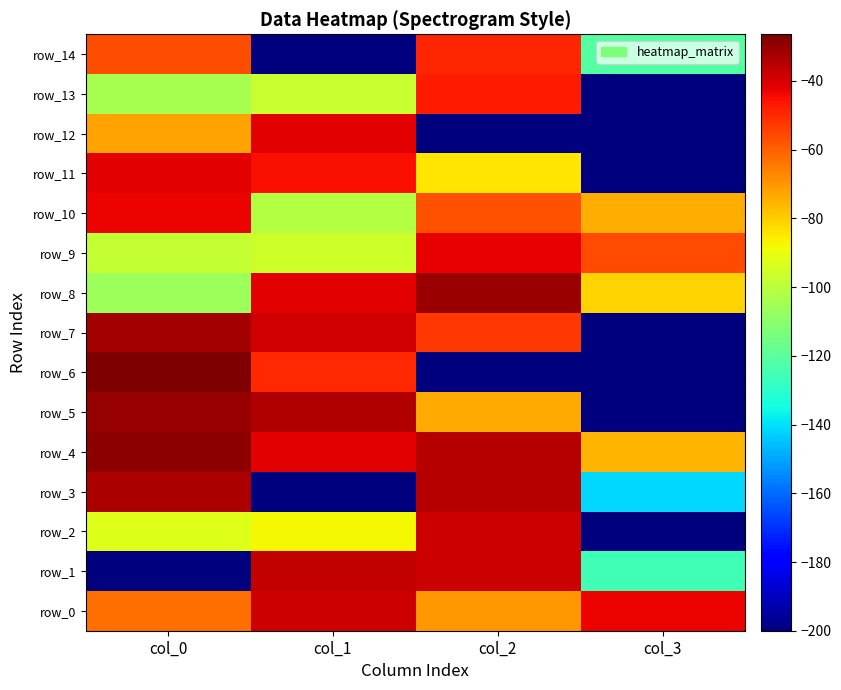

Which label corresponds to the smallest value in the chart?

col_0